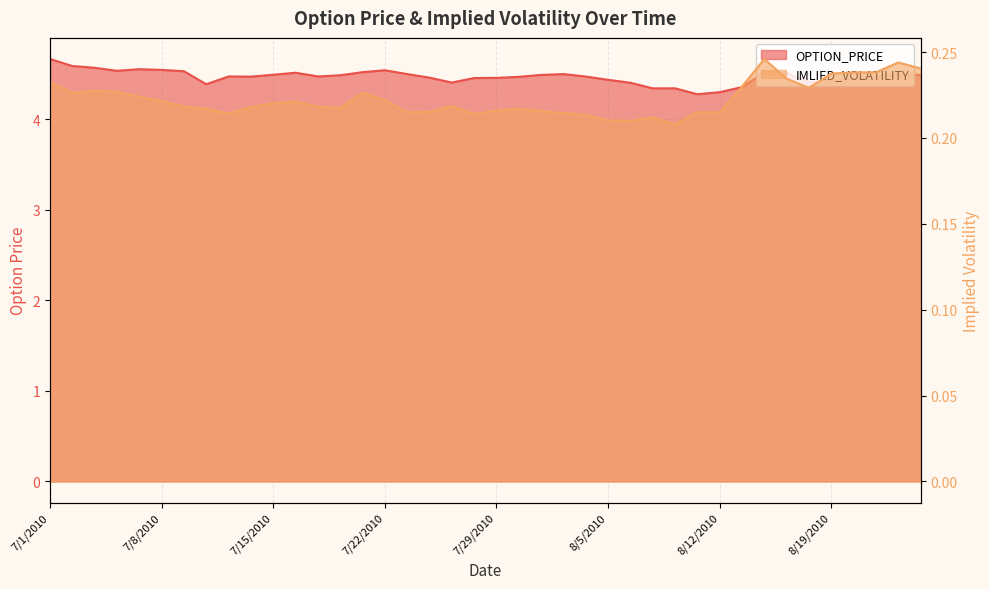

At which category is the sum across all series the highest?

7/1/2010